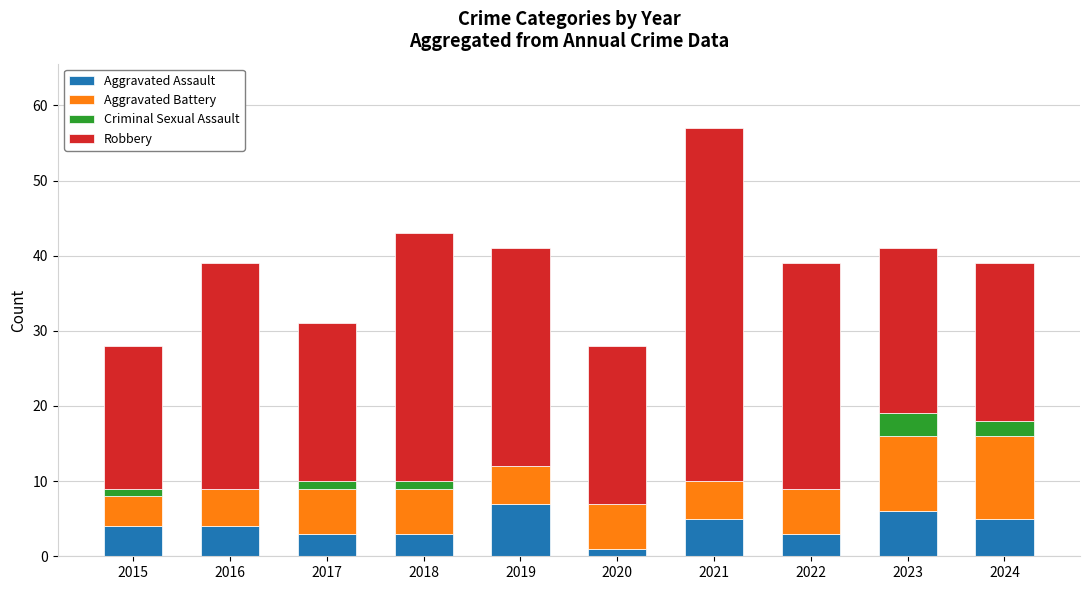

How many series are shown in this chart?

4